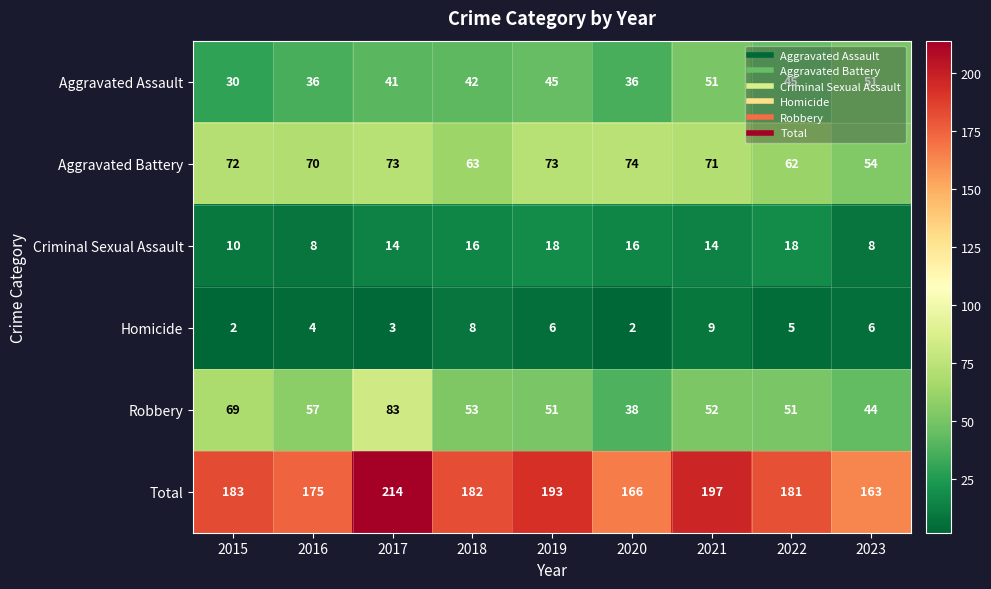

Which label corresponds to the largest value in the chart?

2017